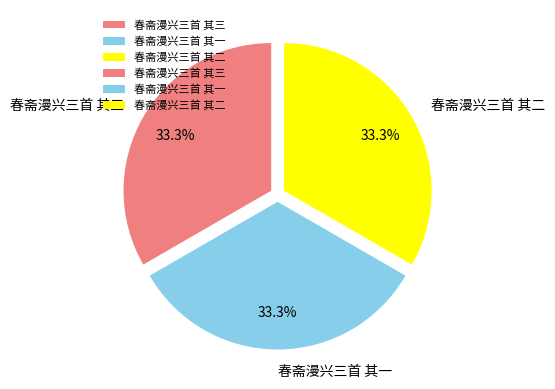

Does 春斋漫兴三首 其二 represent more than half of the total?

No